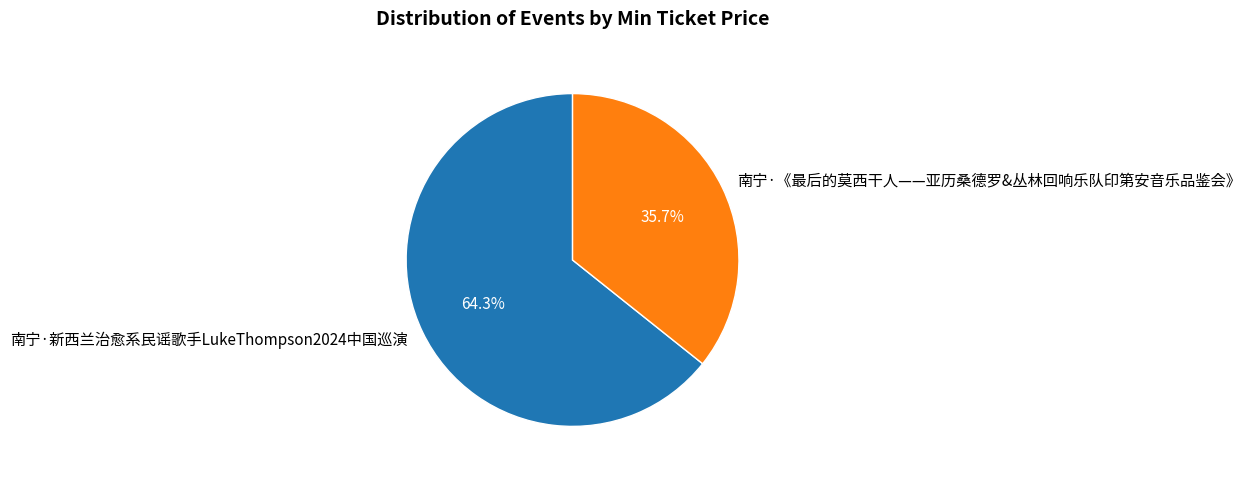

Which slice is the largest?

南宁·新西兰治愈系民谣歌手LukeThompson2024中国巡演